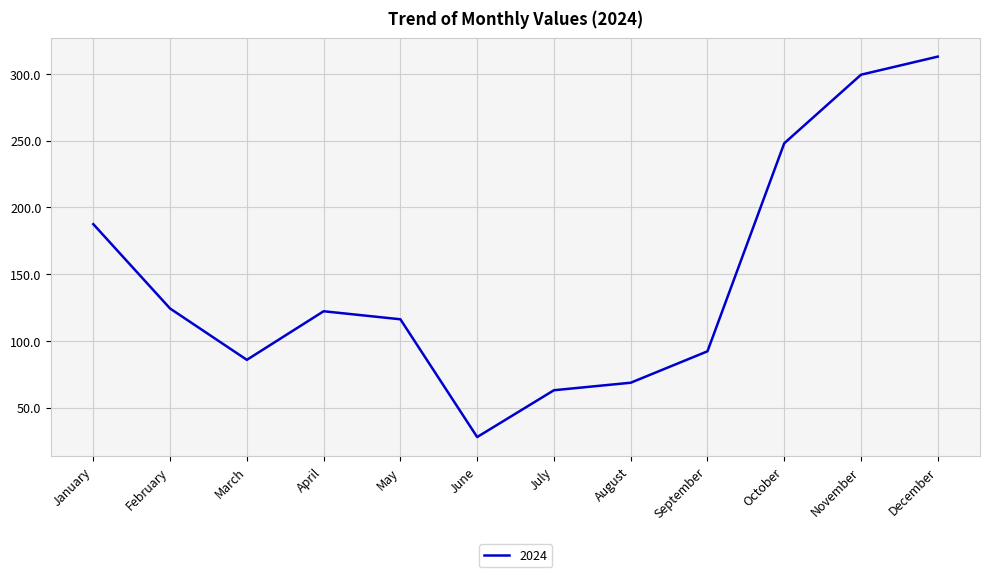

The value at March is 85.8. True or false?

True